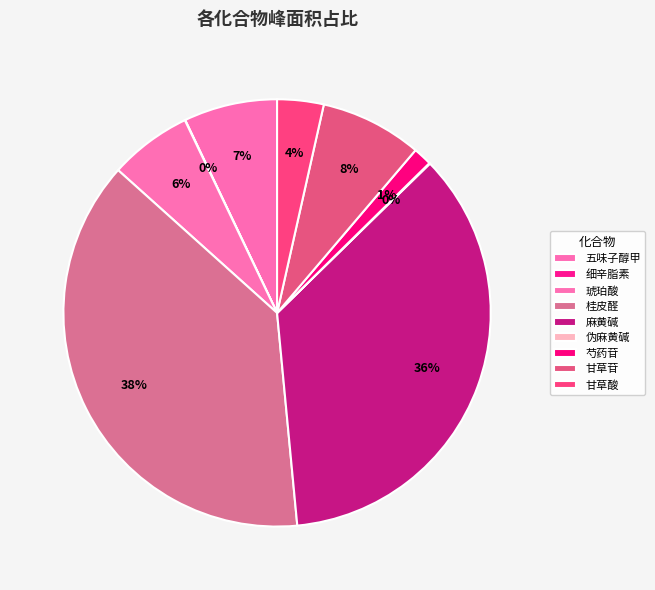

What is the largest slice in the pie chart?

桂皮醛